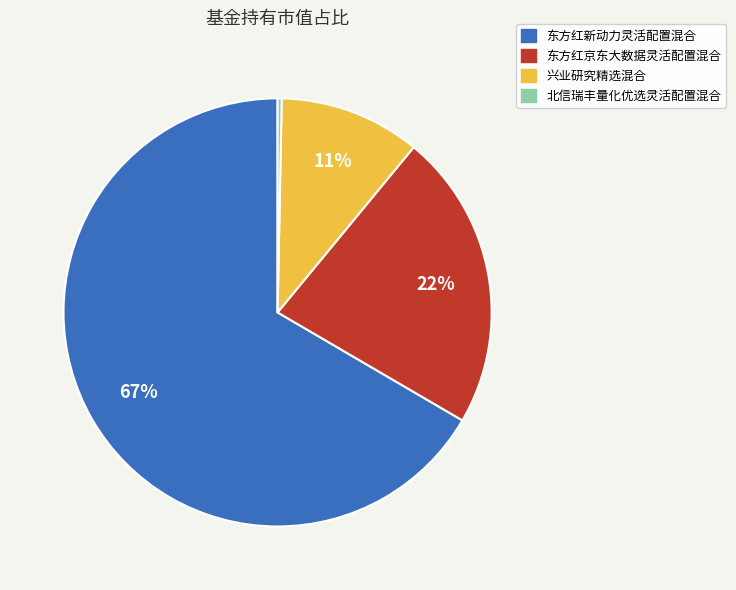

To the nearest percent, what is the combined percentage of 东方红新动力灵活配置混合 and 北信瑞丰量化优选灵活配置混合?

67%